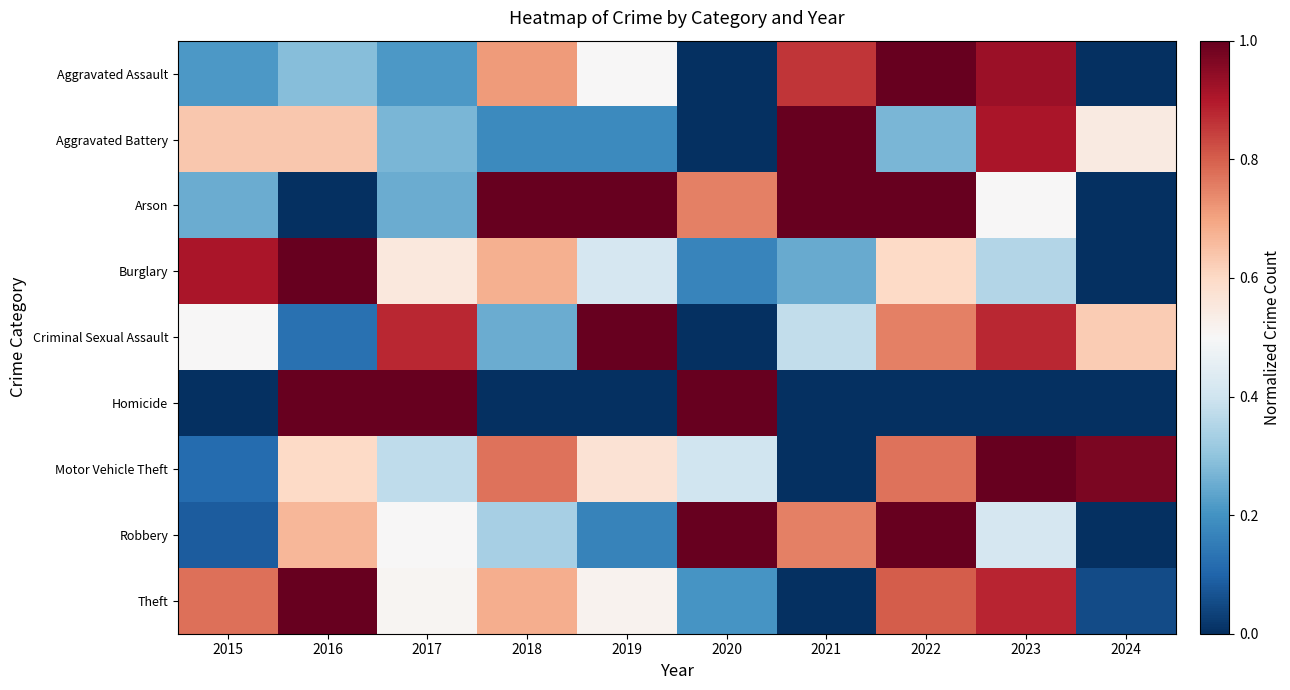

Rank the series by their maximum value, from lowest to highest.

Aggravated Assault, Aggravated Battery, Arson, Burglary, Criminal Sexual Assault, Homicide, Motor Vehicle Theft, Robbery, Theft